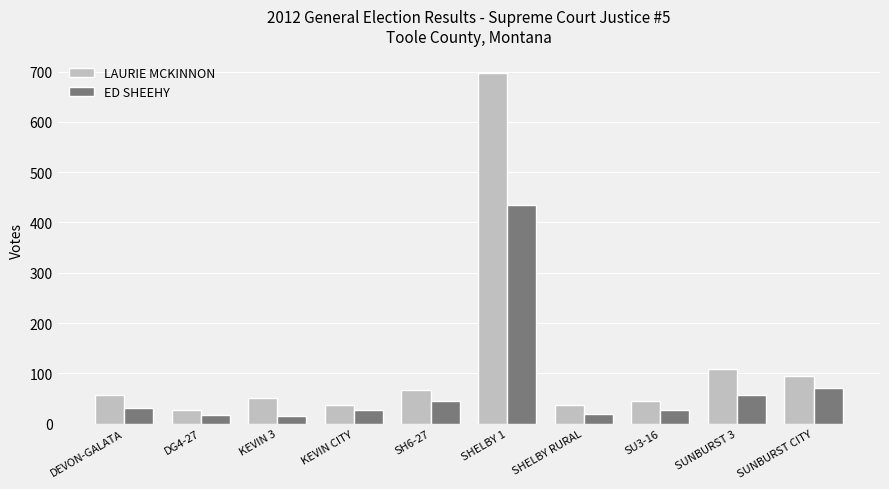

At which label is ED SHEEHY closest to 224?

SUNBURST CITY